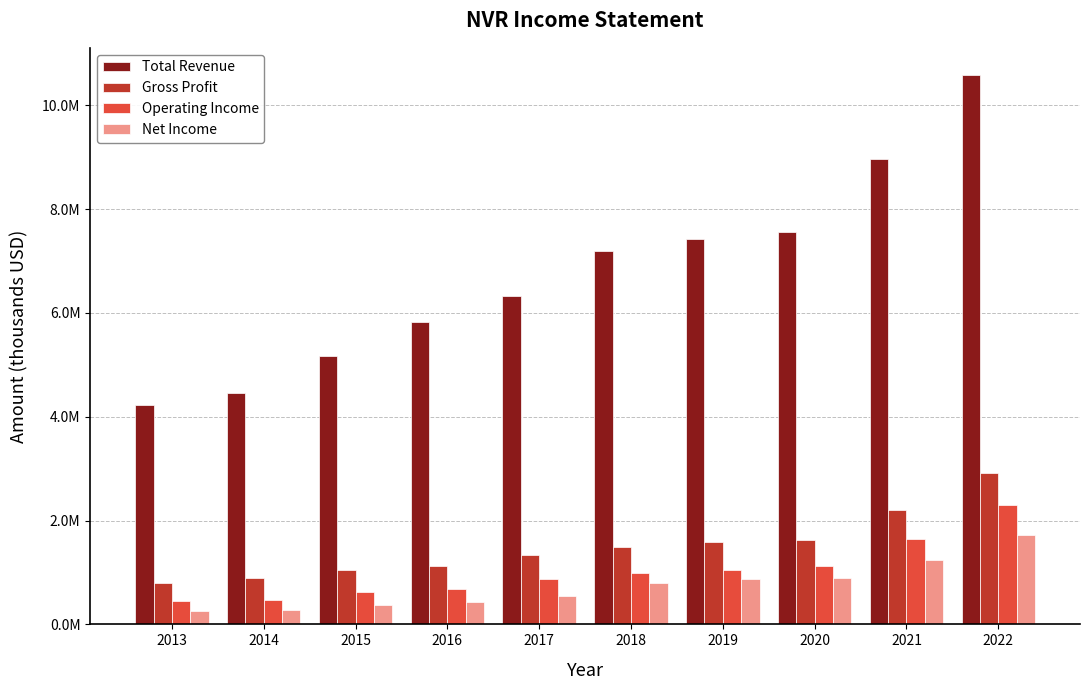

Does the chart contain any negative values?

No